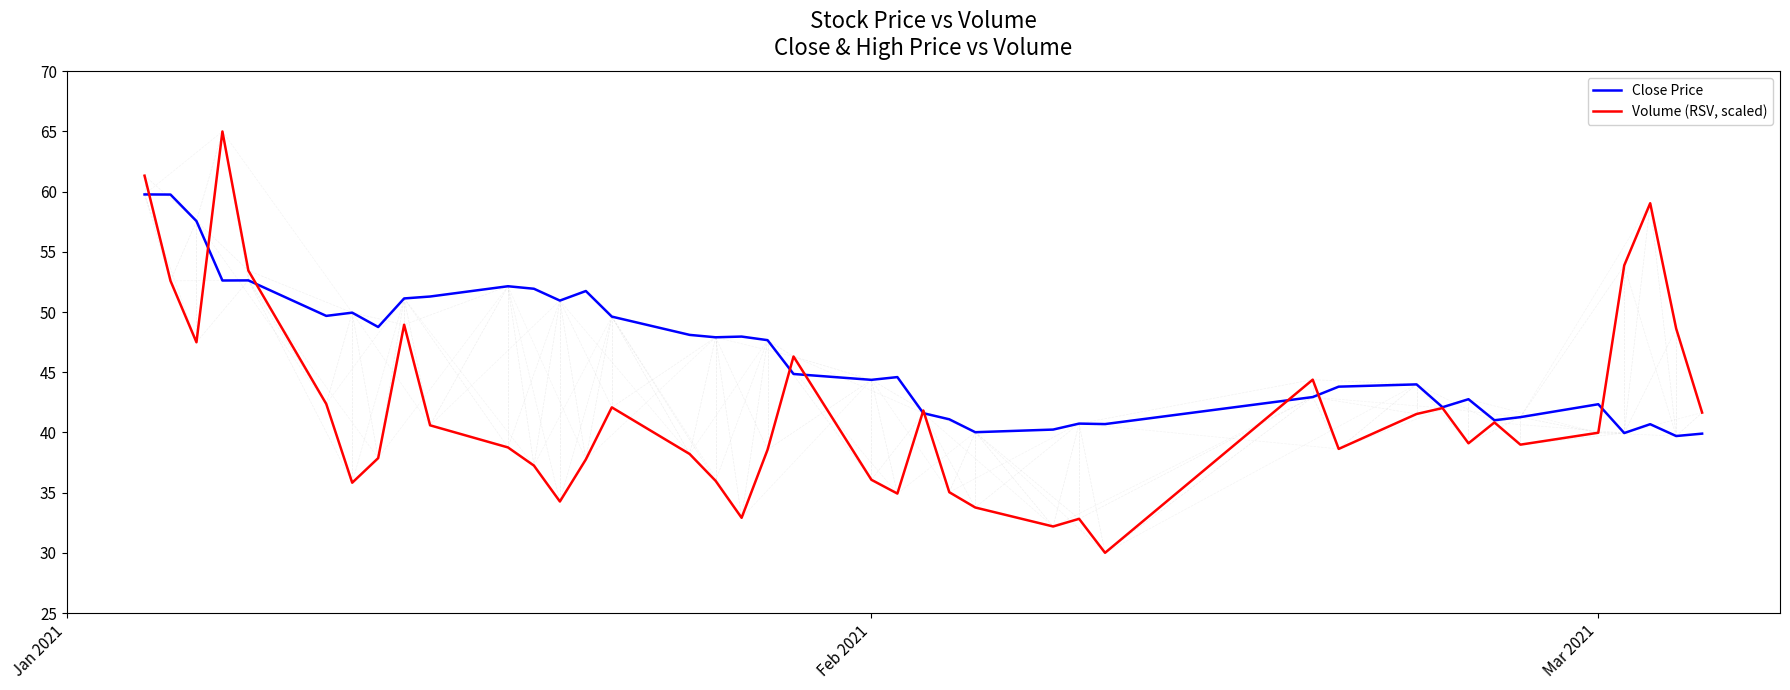

Which series has the widest spread of values?

Volume (RSV, scaled)